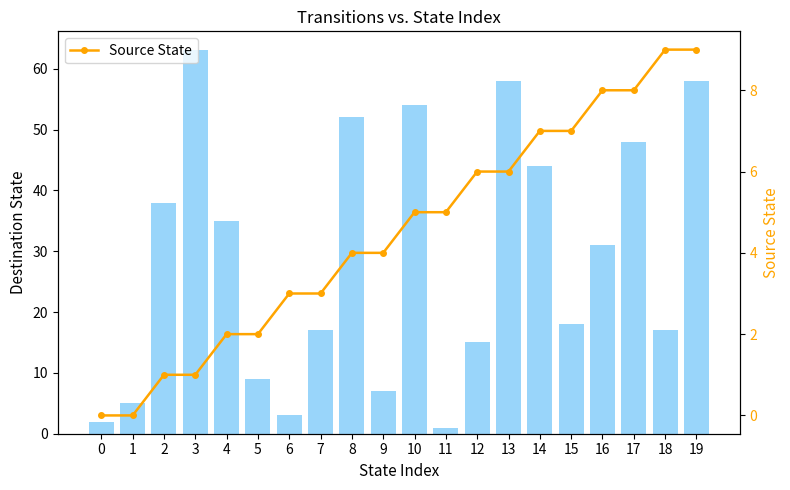

Rank the series by their average value, from highest to lowest.

Destination State, Source State